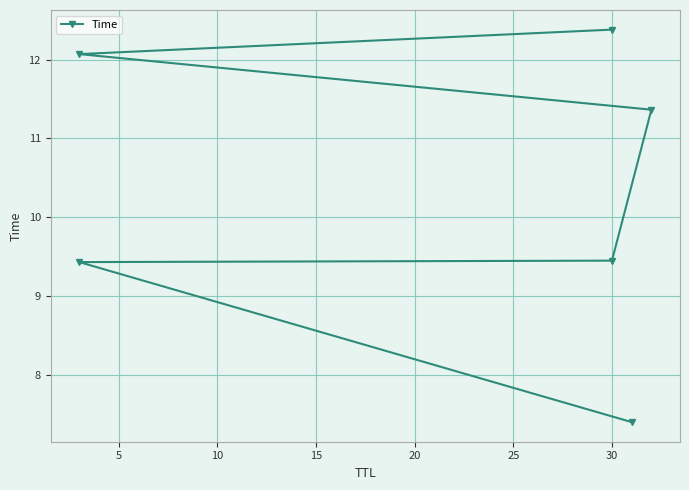

Reading left to right, transcribe all the data shown in this chart.

7.4	9.4	9.4	11.4	12.1	12.4